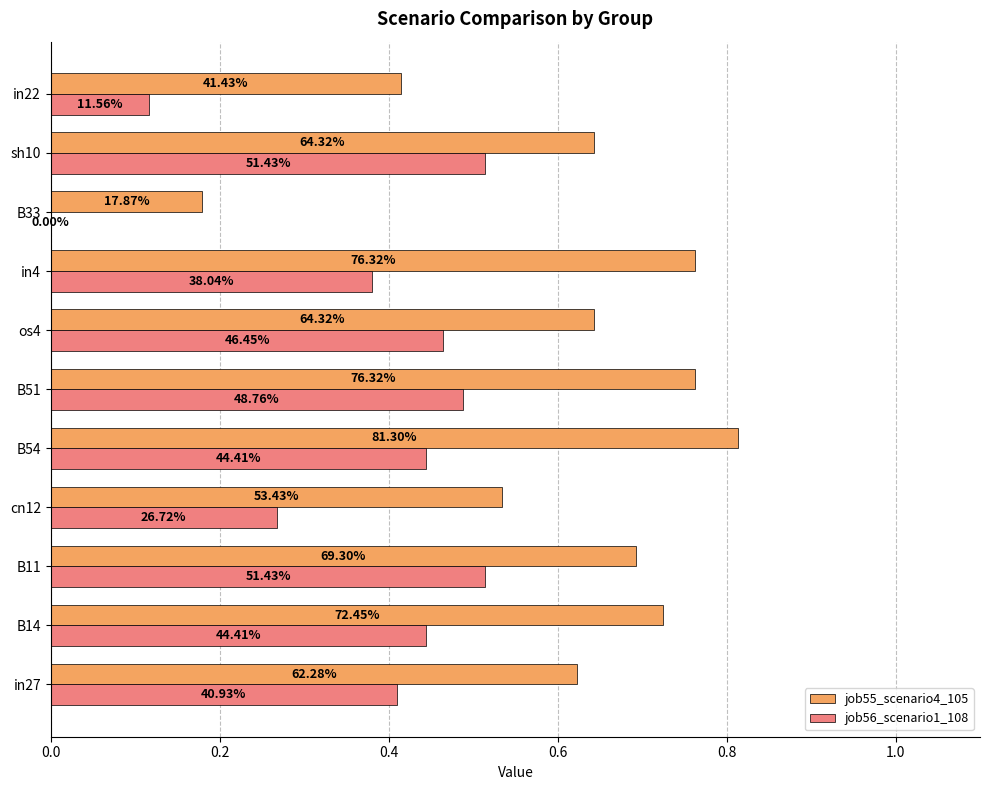

What are all the series names shown in the legend?

job55_scenario4_105, job56_scenario1_108